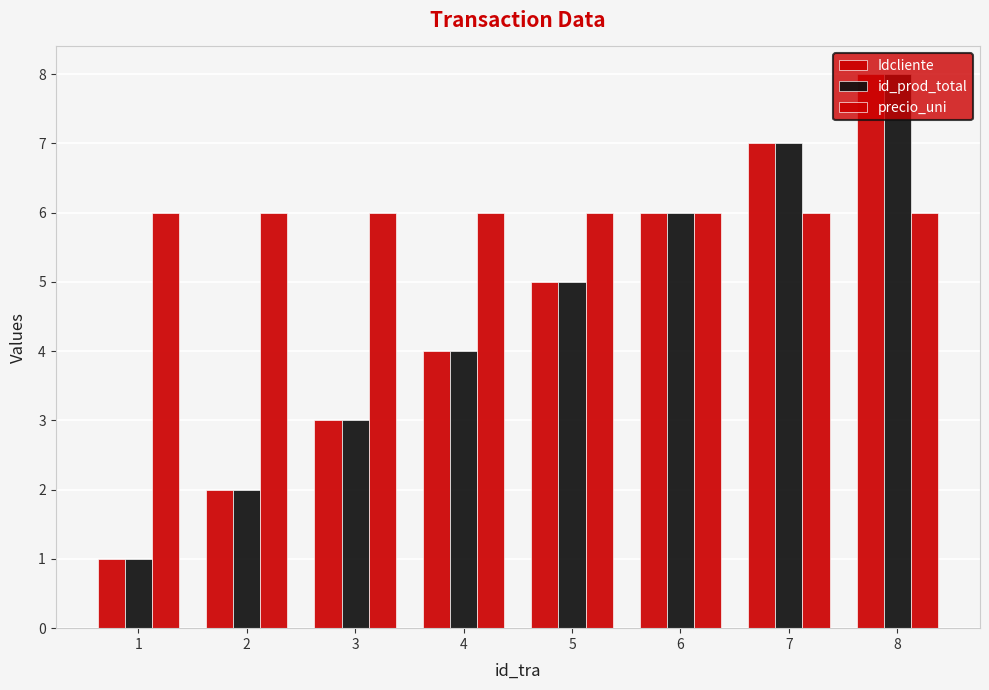

Which has a higher value, 7 or 6?

7